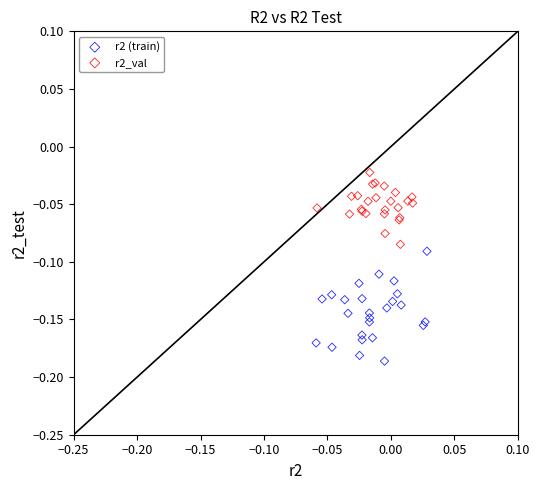

What are all the series names shown in the legend?

r2 (train), r2_val